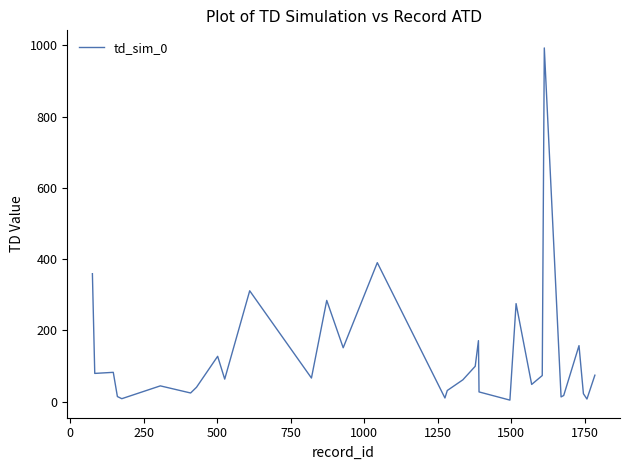

How many lines are shown in the chart?

1